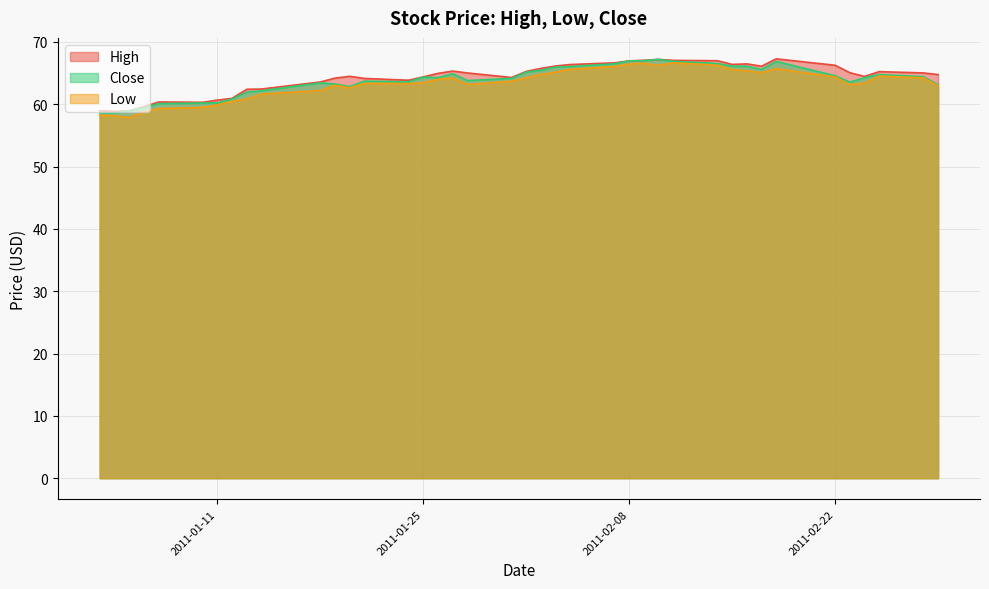

Which series has the largest range (max minus min)?

Low